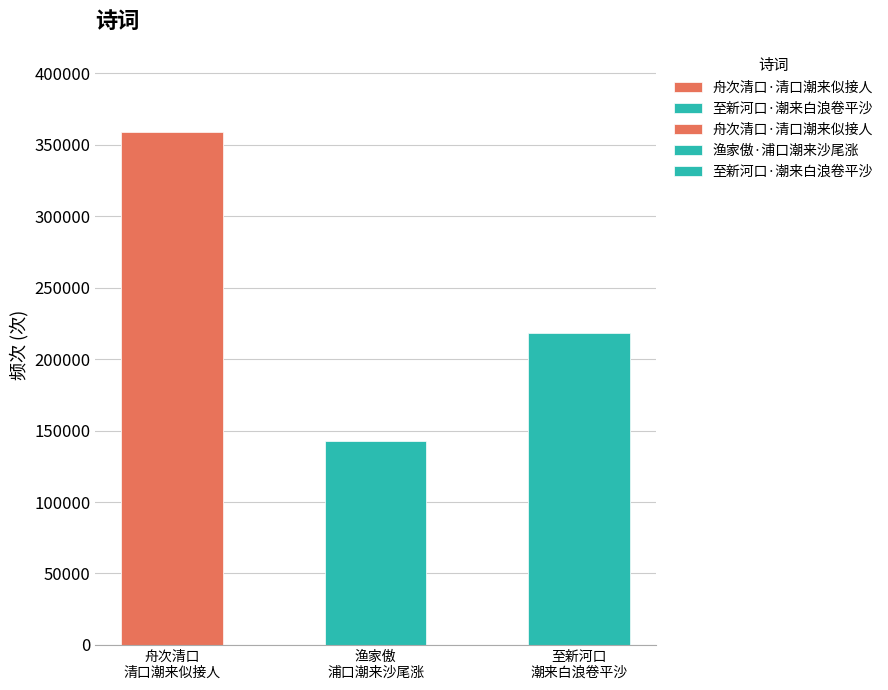

Are the bars grouped side by side (vs. stacked)?

No